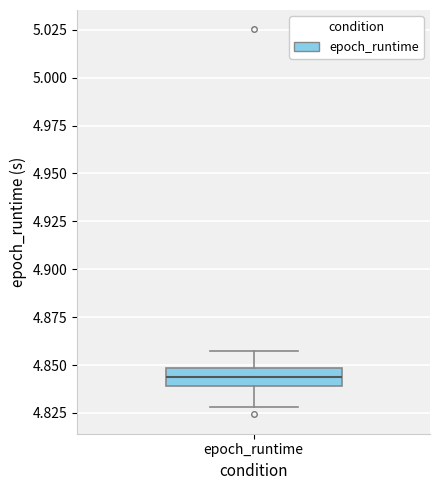

Read this box plot against the y-axis: the position of the median line, the range covered by the box, and the ends of both whiskers. The values are not printed on the chart, so give them approximately, as read against the axis.

median 4.845, box 4.840 to 4.850, whiskers 4.830 to 4.860